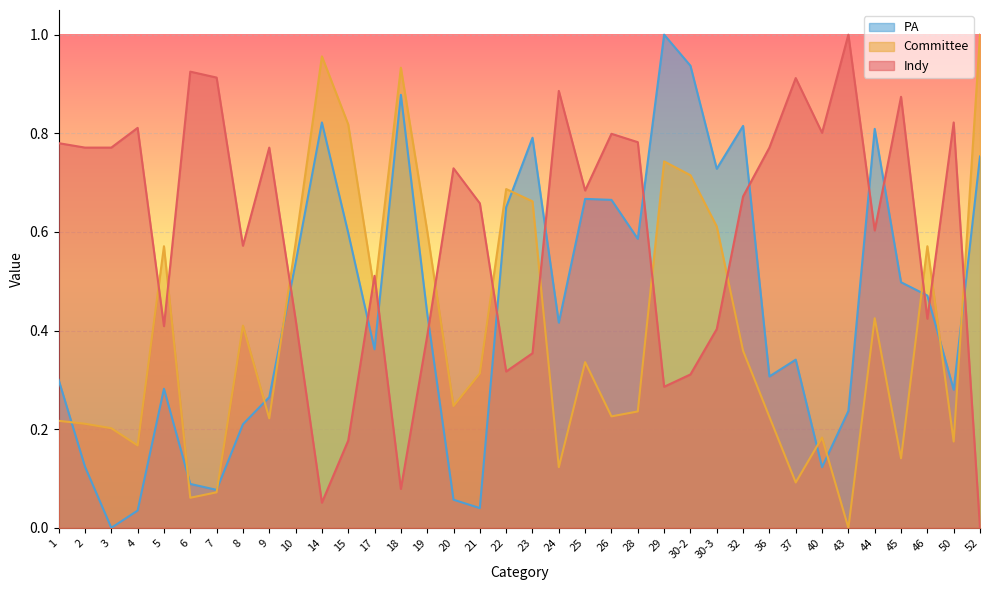

True or false: Committee has a value of 0.1 at 4.

False